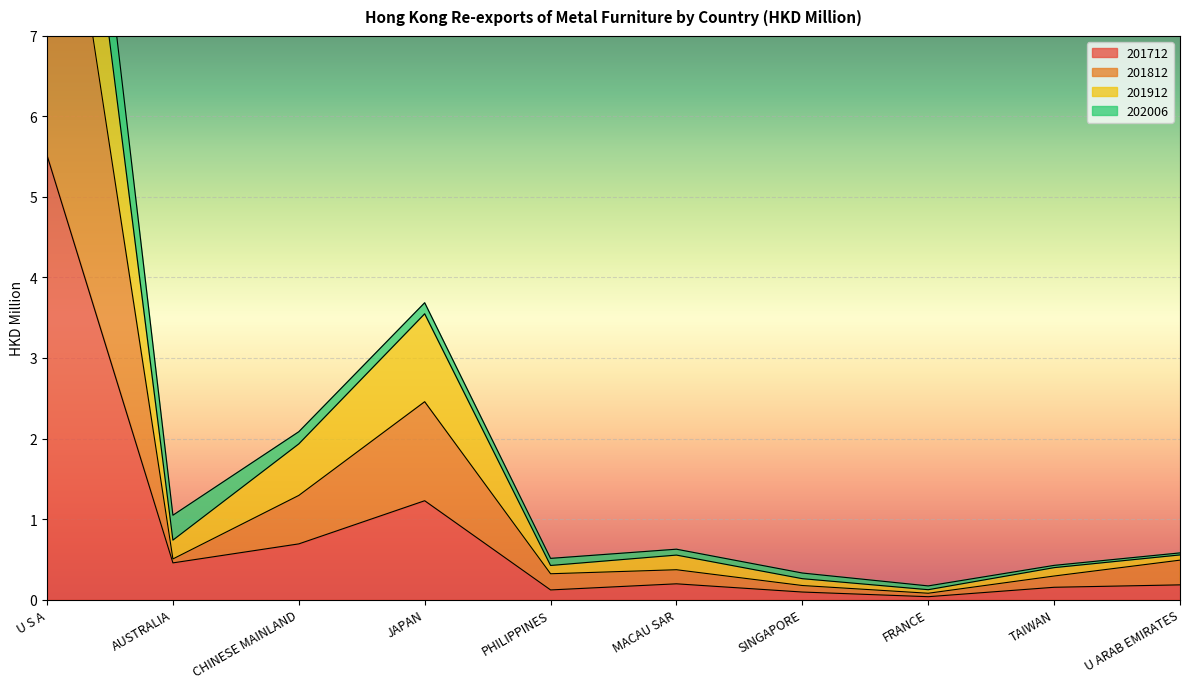

Which series has the largest total across all categories?

201812